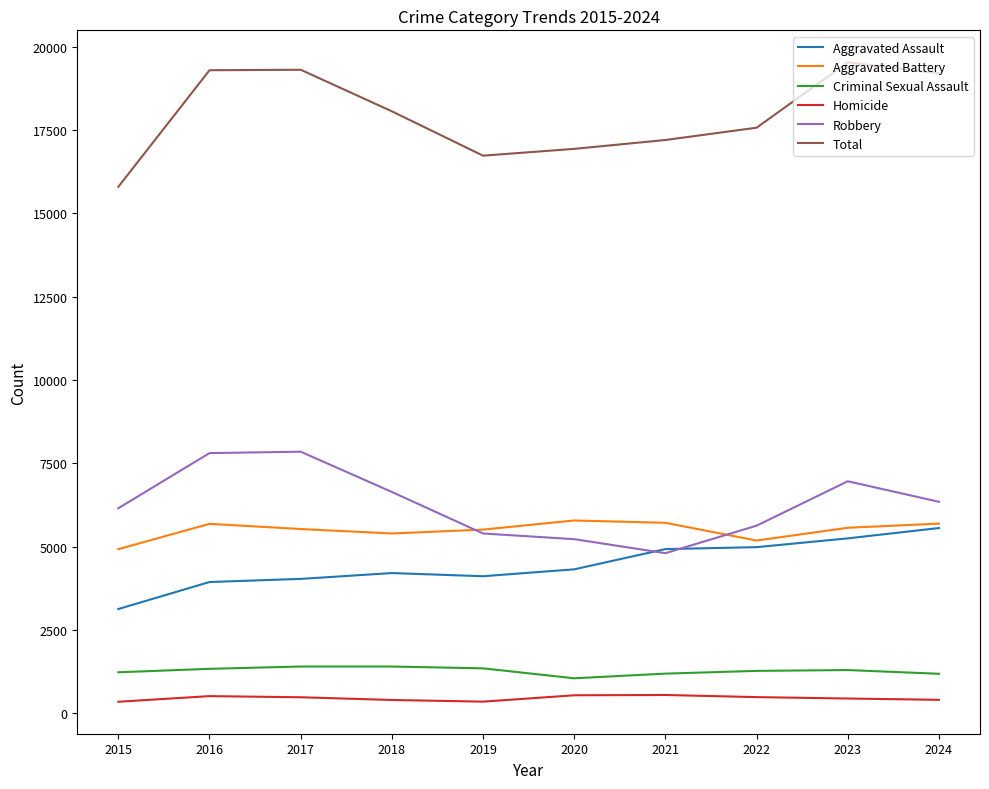

What is the difference between the highest and lowest values at 2022?

17084